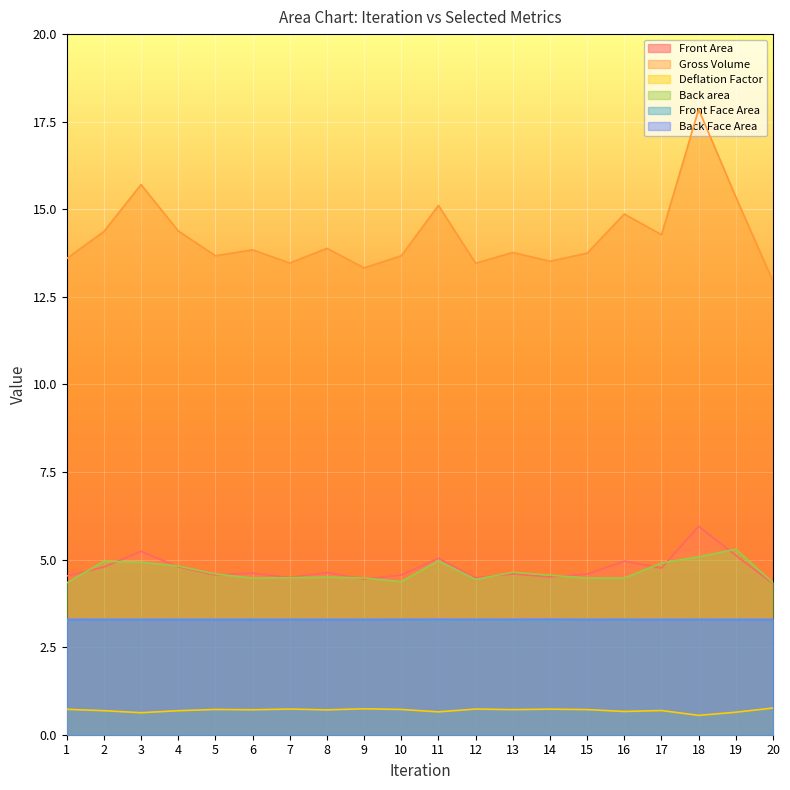

What is the value of the Back Face Area point at the 3rd from the left?

3.3